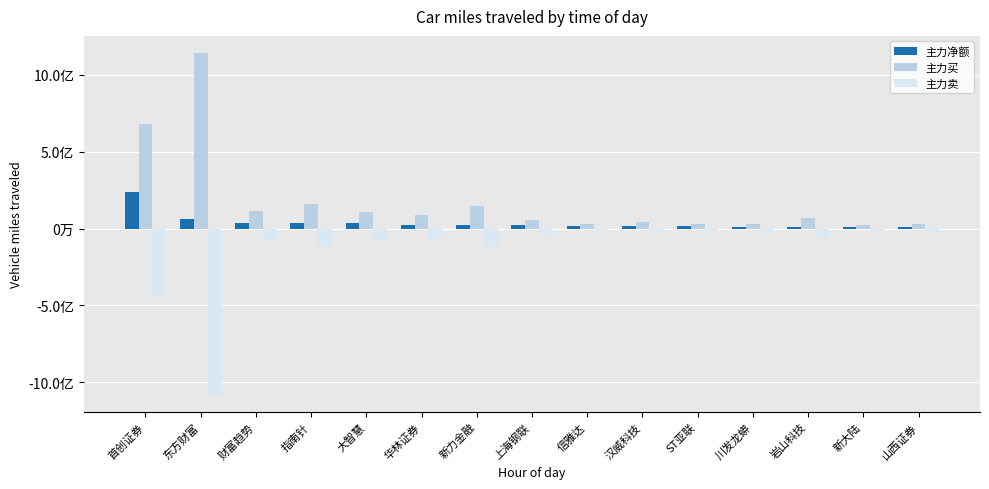

What is the spread (max minus min) of values at 财富趋势?

189802949